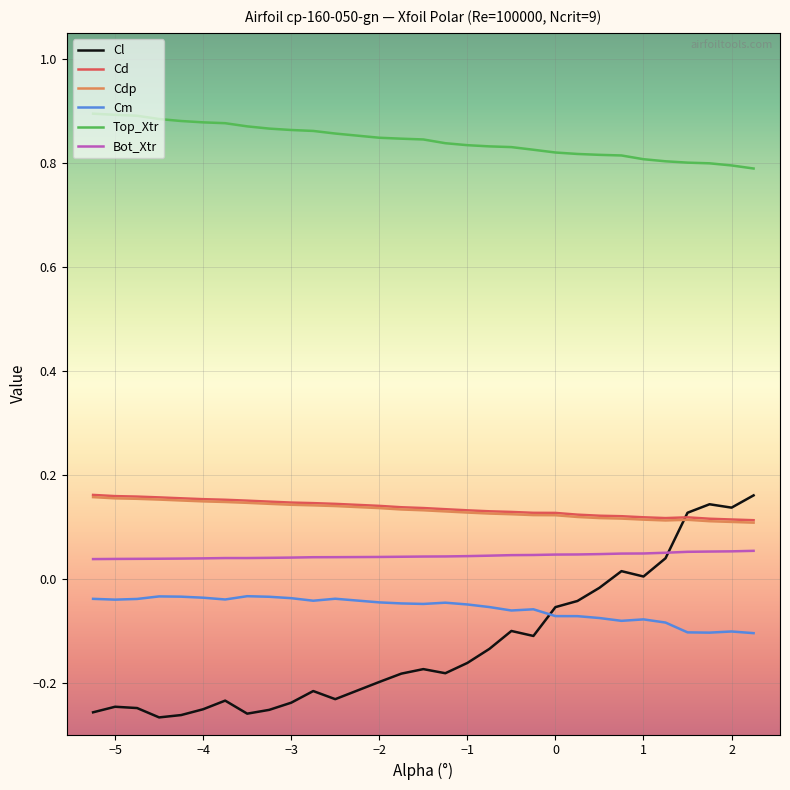

True or false: Bot_Xtr and Top_Xtr intersect in this chart.

False